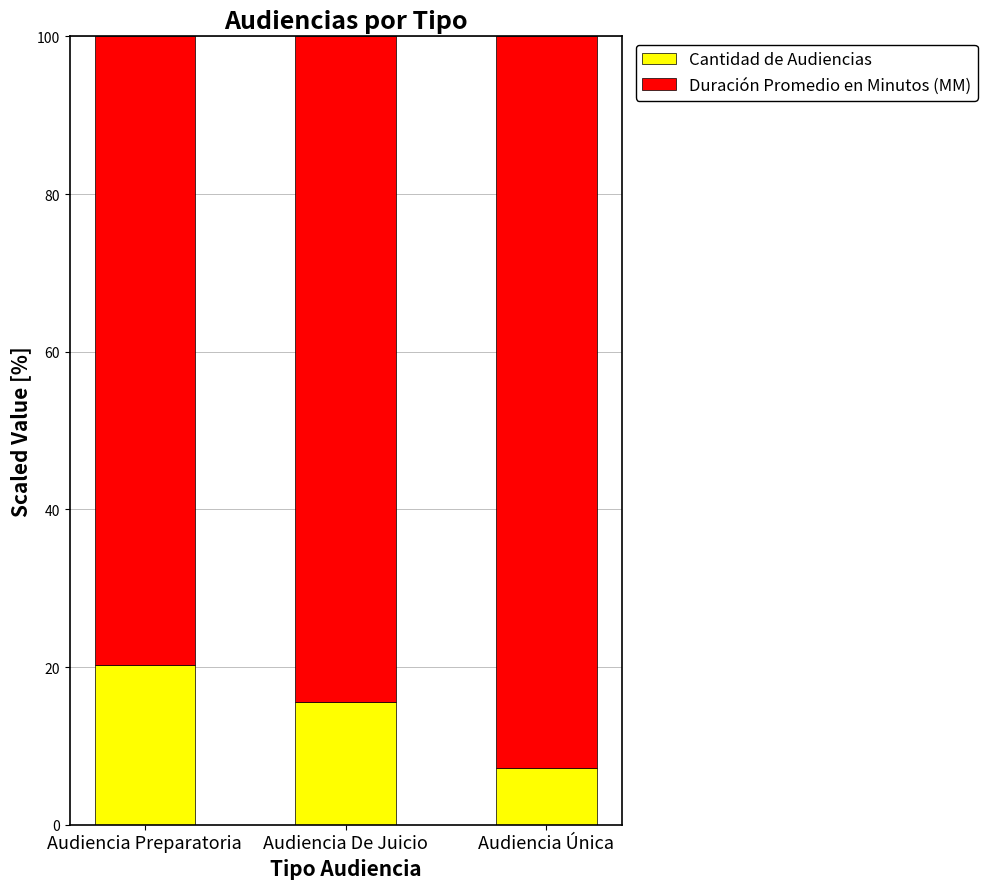

What is the average value of the Cantidad de Audiencias series?

14.3